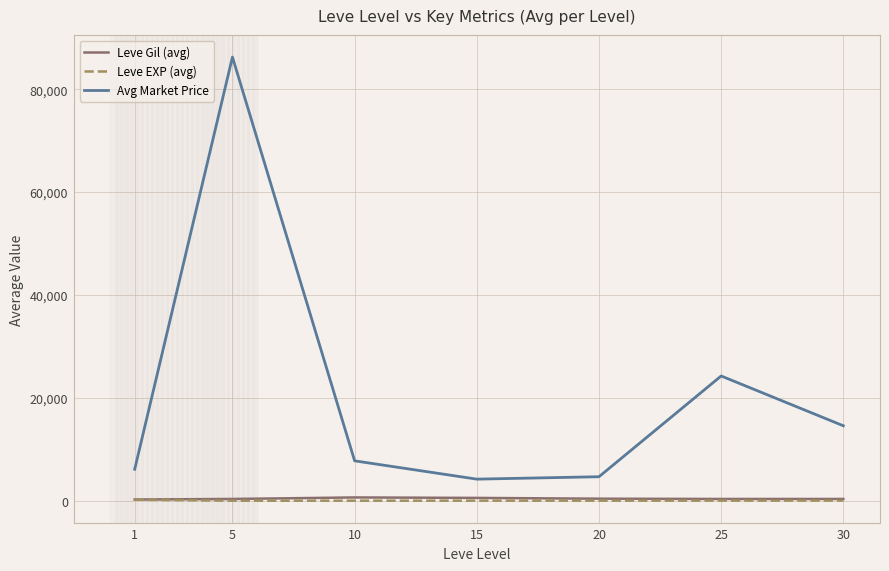

What is the maximum value for Avg Market Price?

86246.7